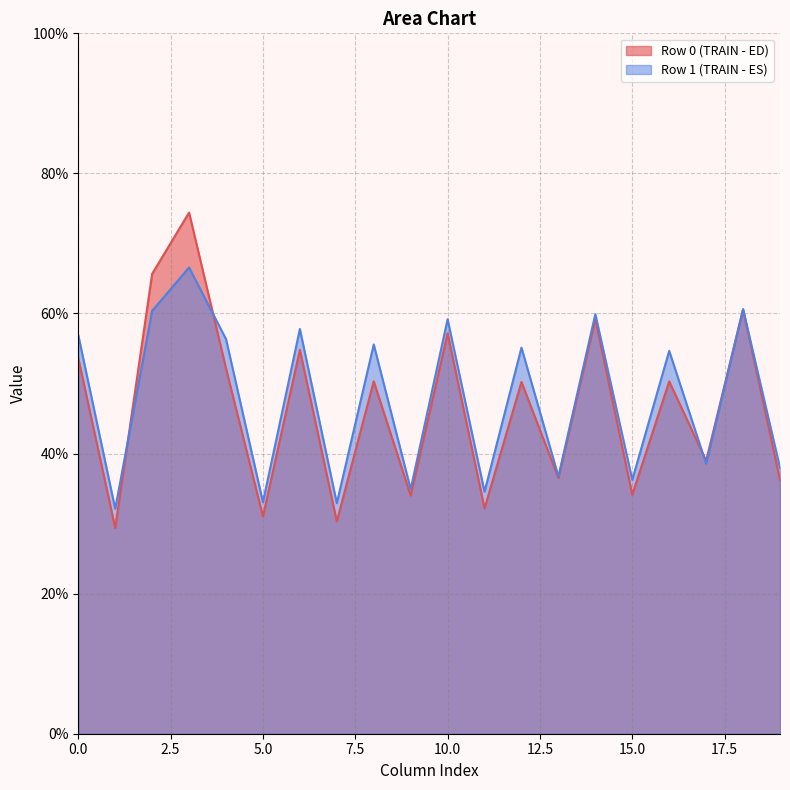

Which series has the widest spread of values?

Row 0 (TRAIN - ED)